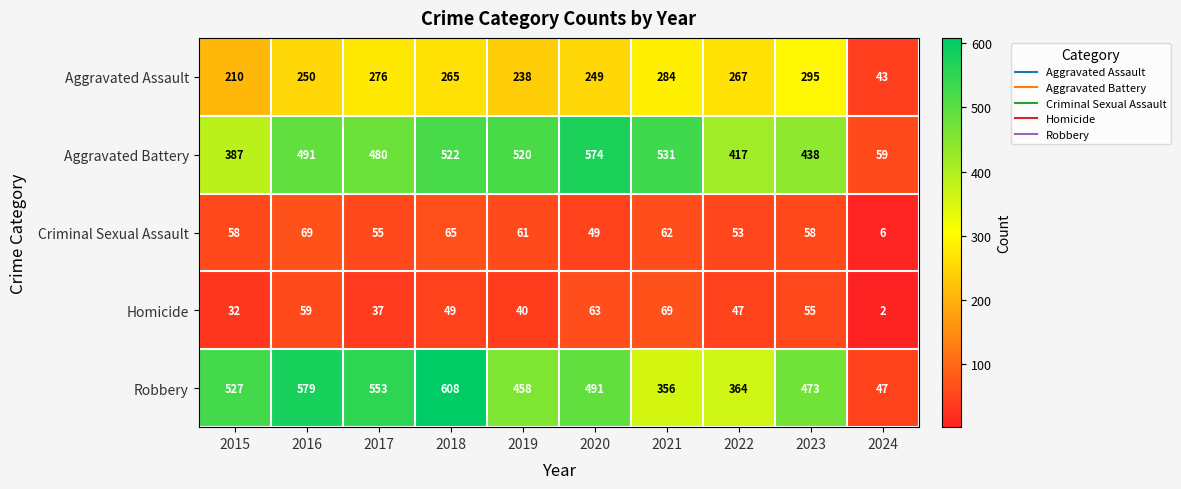

How many series are shown in this chart?

5